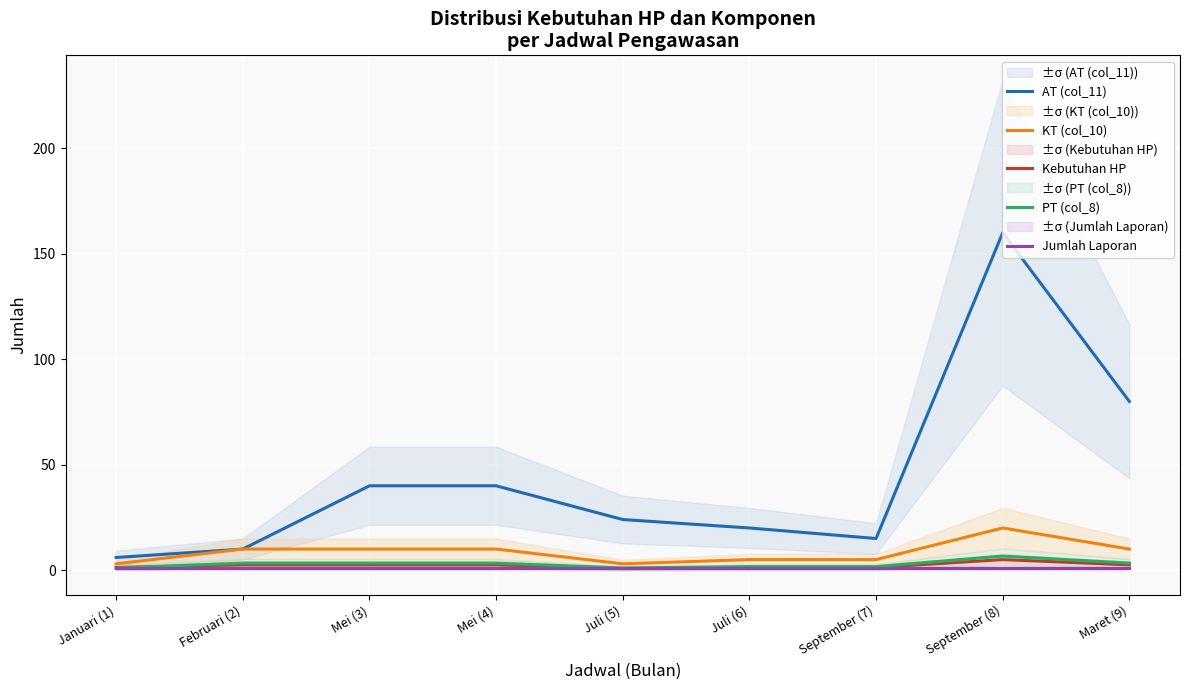

Which category has the highest value across all series?

September (8)